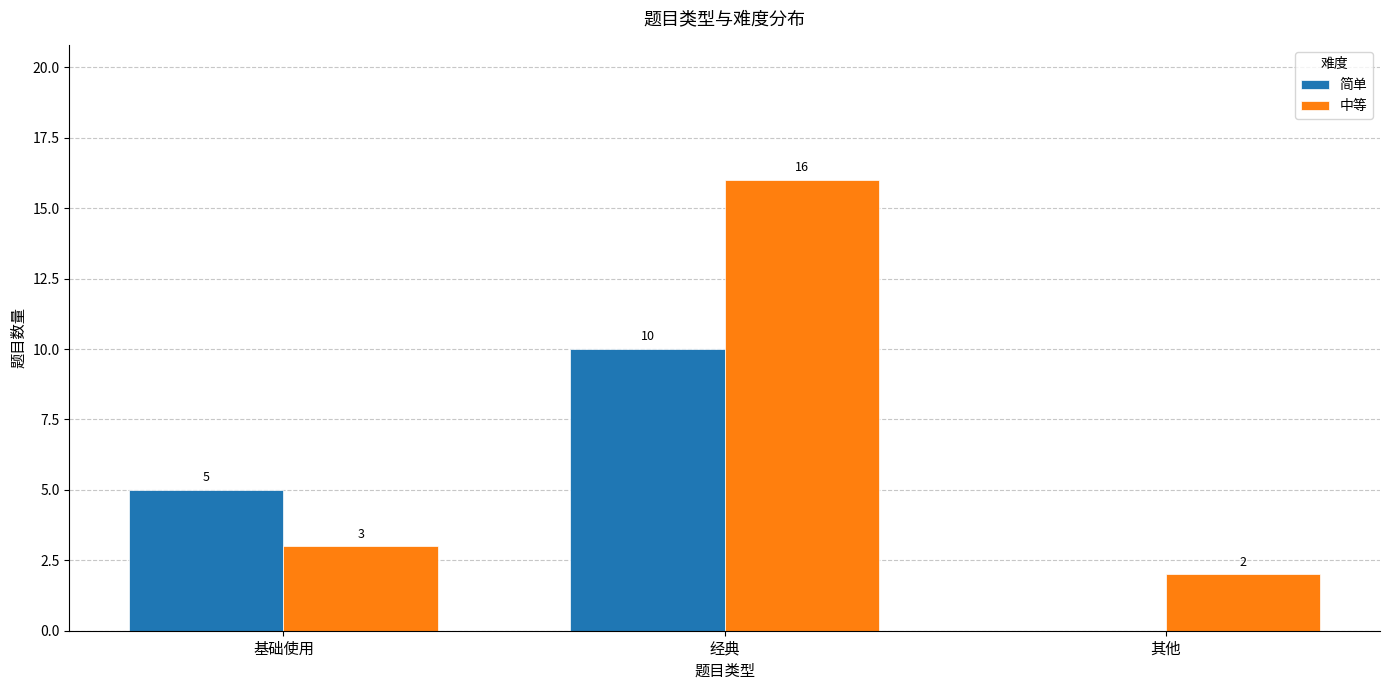

How many data points does each series have?

3